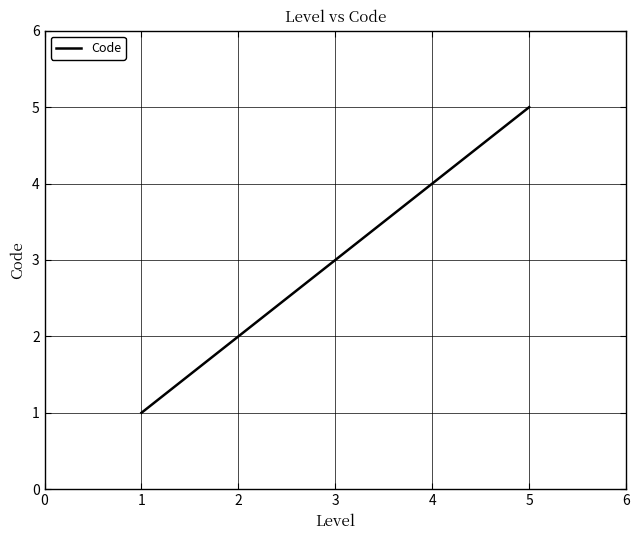

What is the greatest value displayed?

5